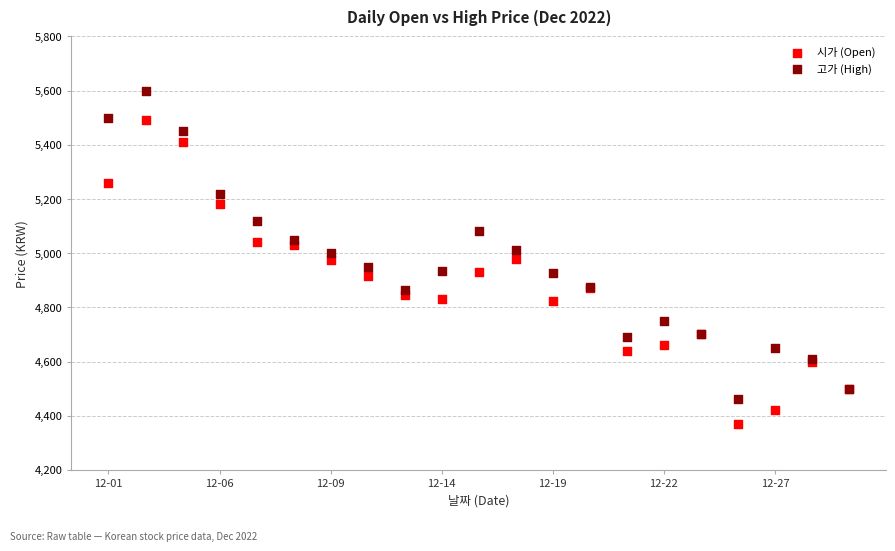

Which series has the largest Y range (max minus min)?

고가 (High)